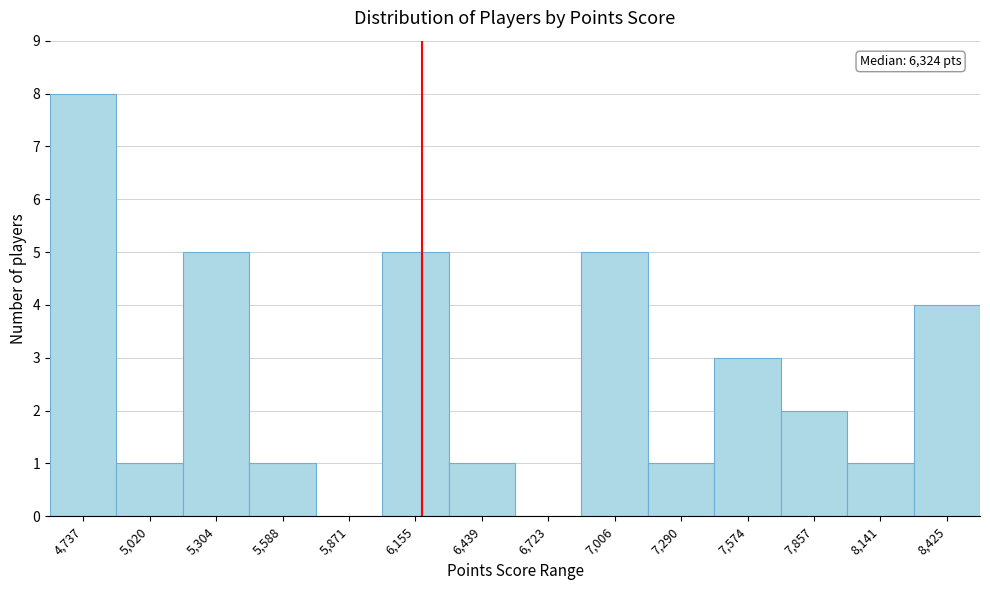

Reading left to right, transcribe all the data shown in this chart.

4,737=8	5,020=1	5,304=5	5,588=1	5,871=0	6,155=5	6,439=1	6,723=0	7,006=5	7,290=1	7,574=3	7,857=2	8,141=1	8,425=4